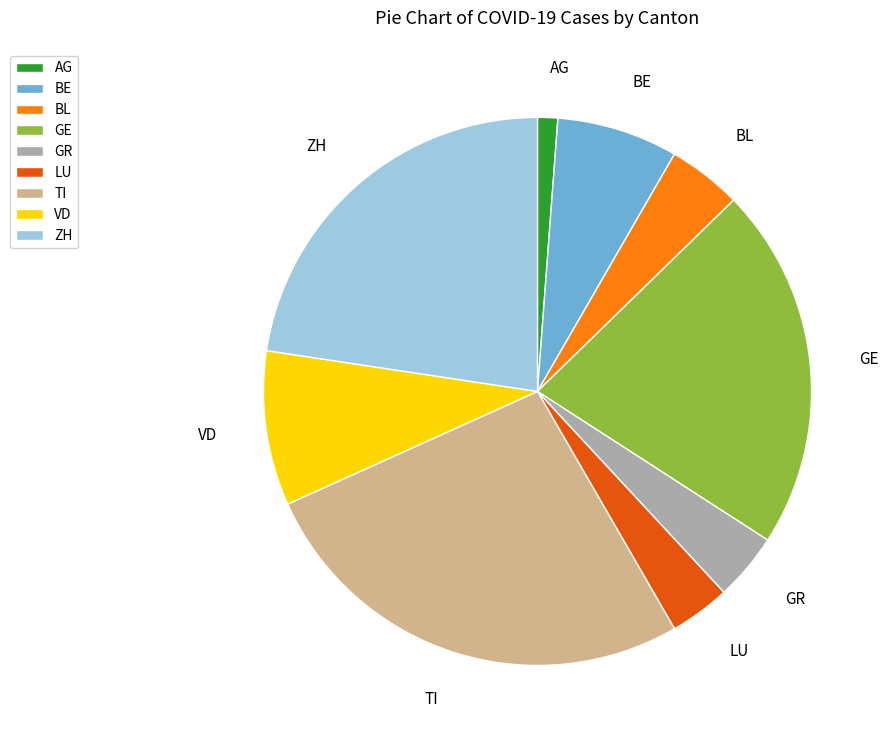

What is the largest slice in the pie chart?

TI